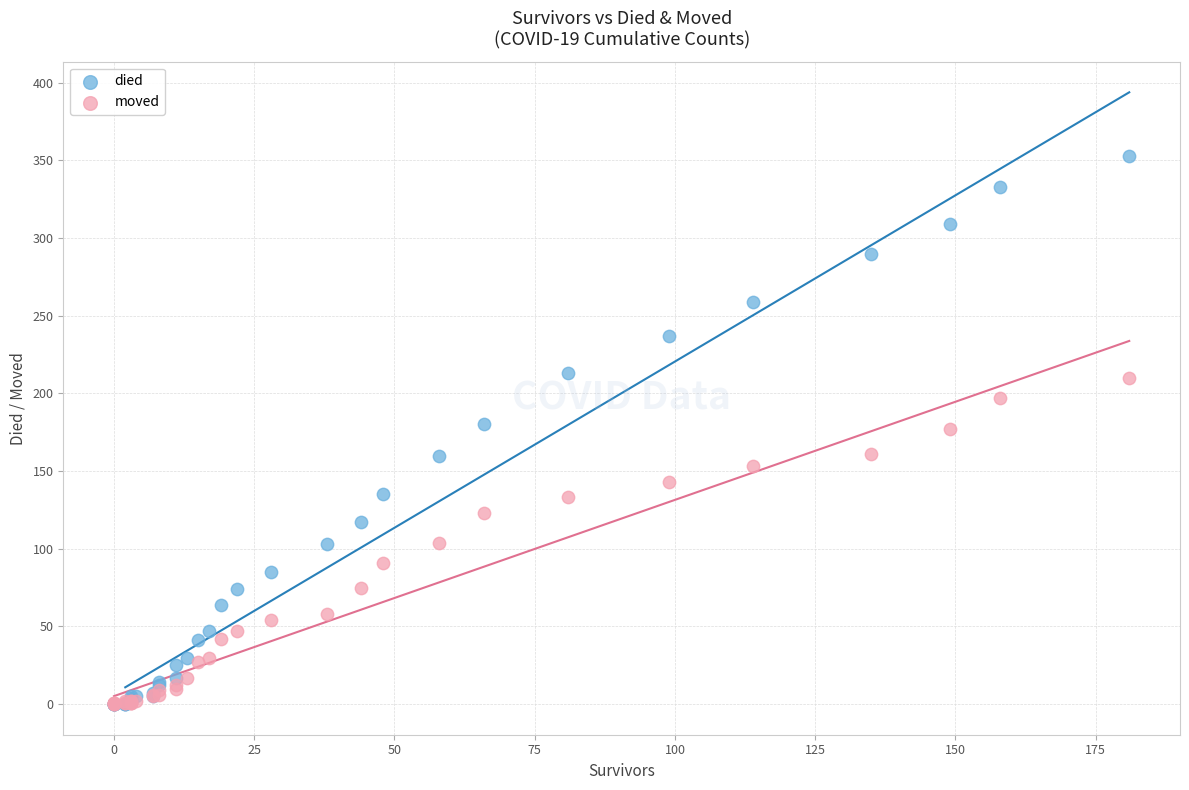

What are all the series names shown in the legend?

died, moved